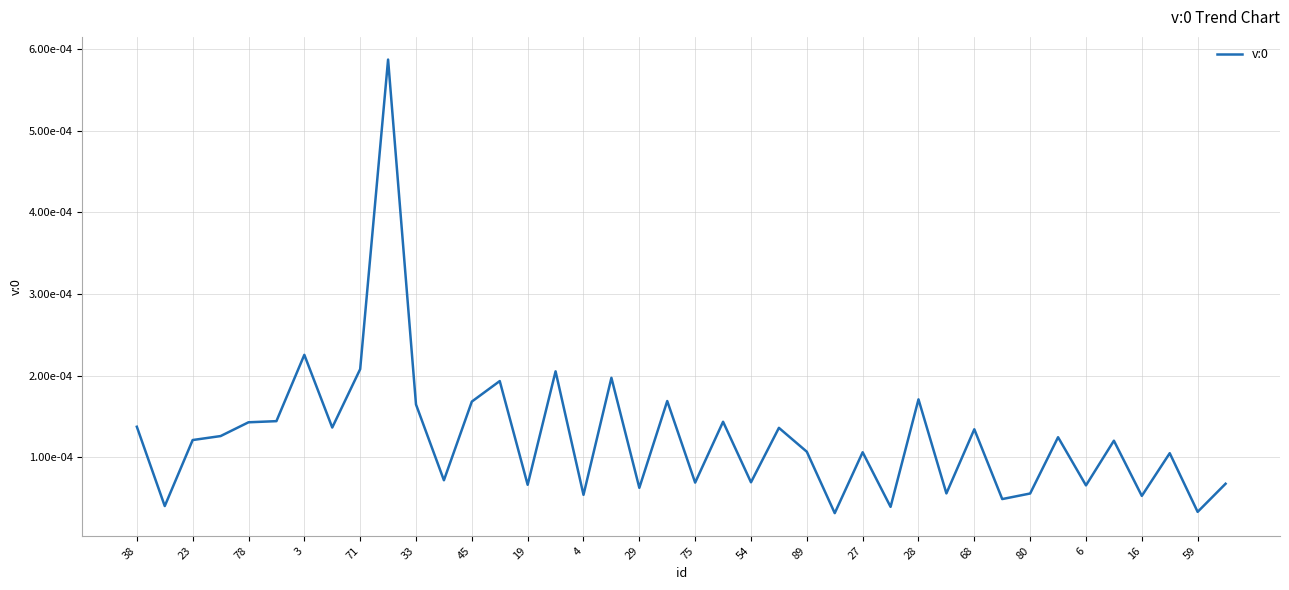

Does the chart display data point markers on the line(s)?

No